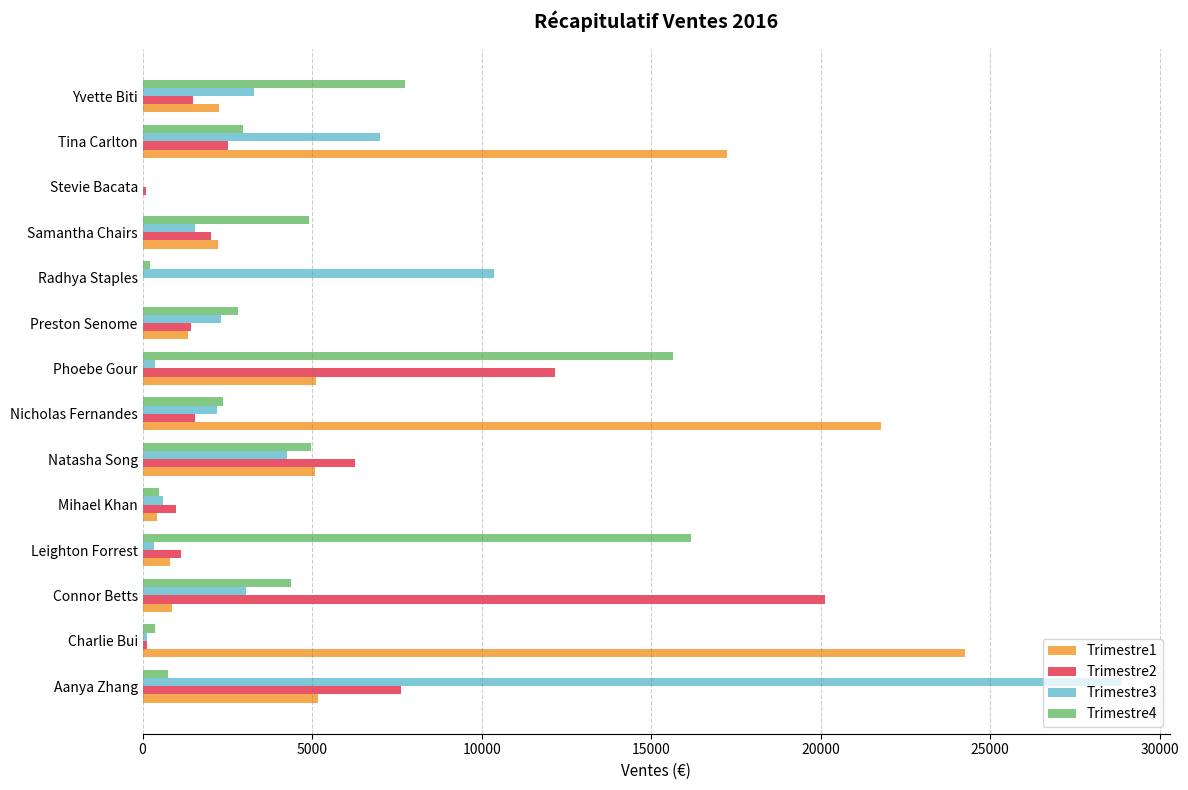

What are all the series names shown in the legend?

Trimestre1, Trimestre2, Trimestre3, Trimestre4